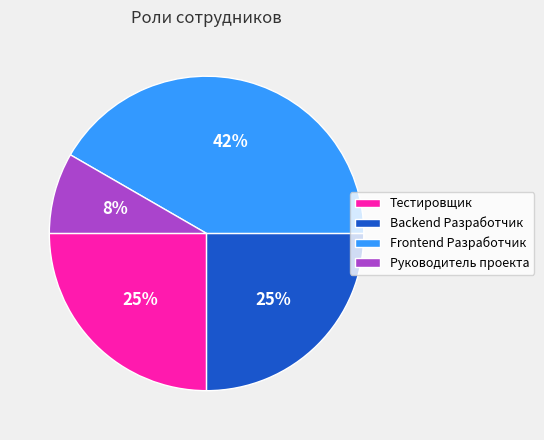

Combined, do Тестировщик and Frontend Разработчик account for over 50%?

Yes